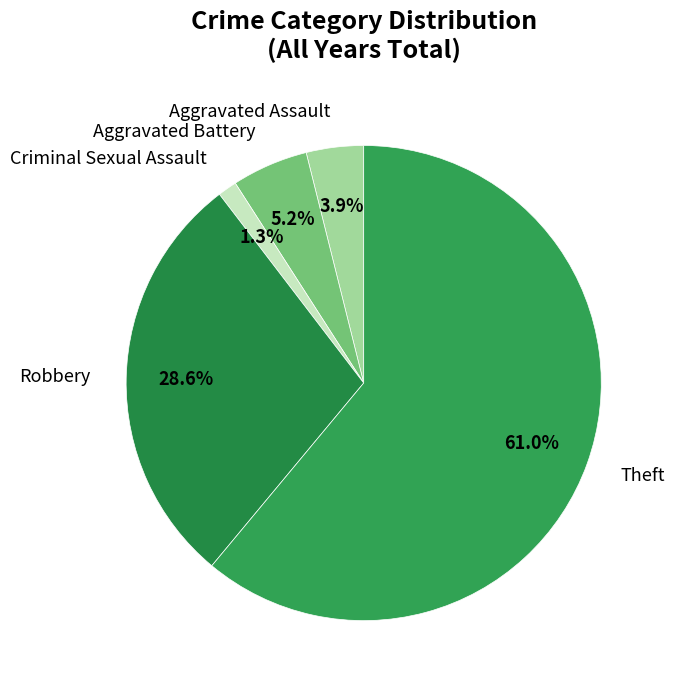

To the nearest percent, what portion does Robbery represent?

29%